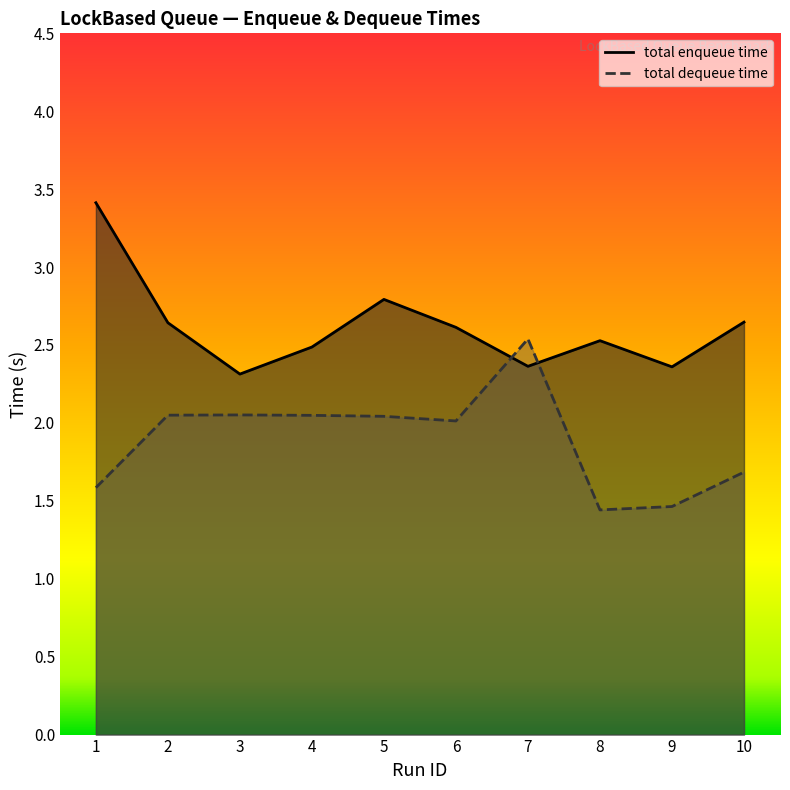

Is the value of total dequeue time at 5 greater than the value of total enqueue time at 8?

No